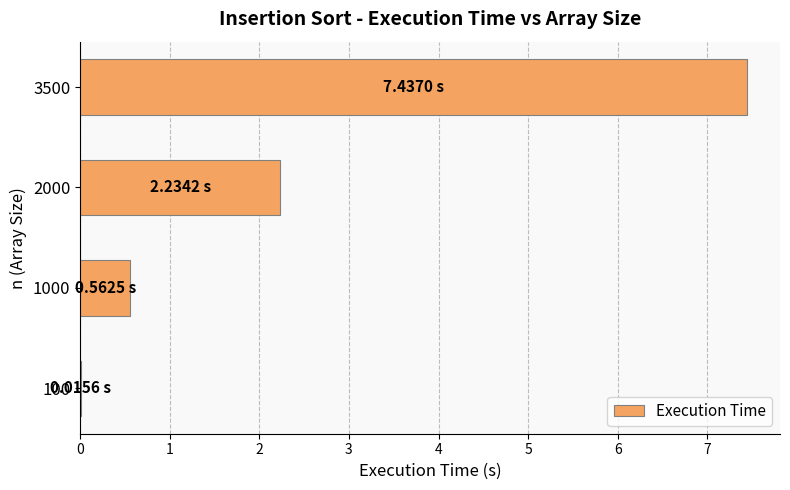

Which label corresponds to the largest value in the chart?

3500